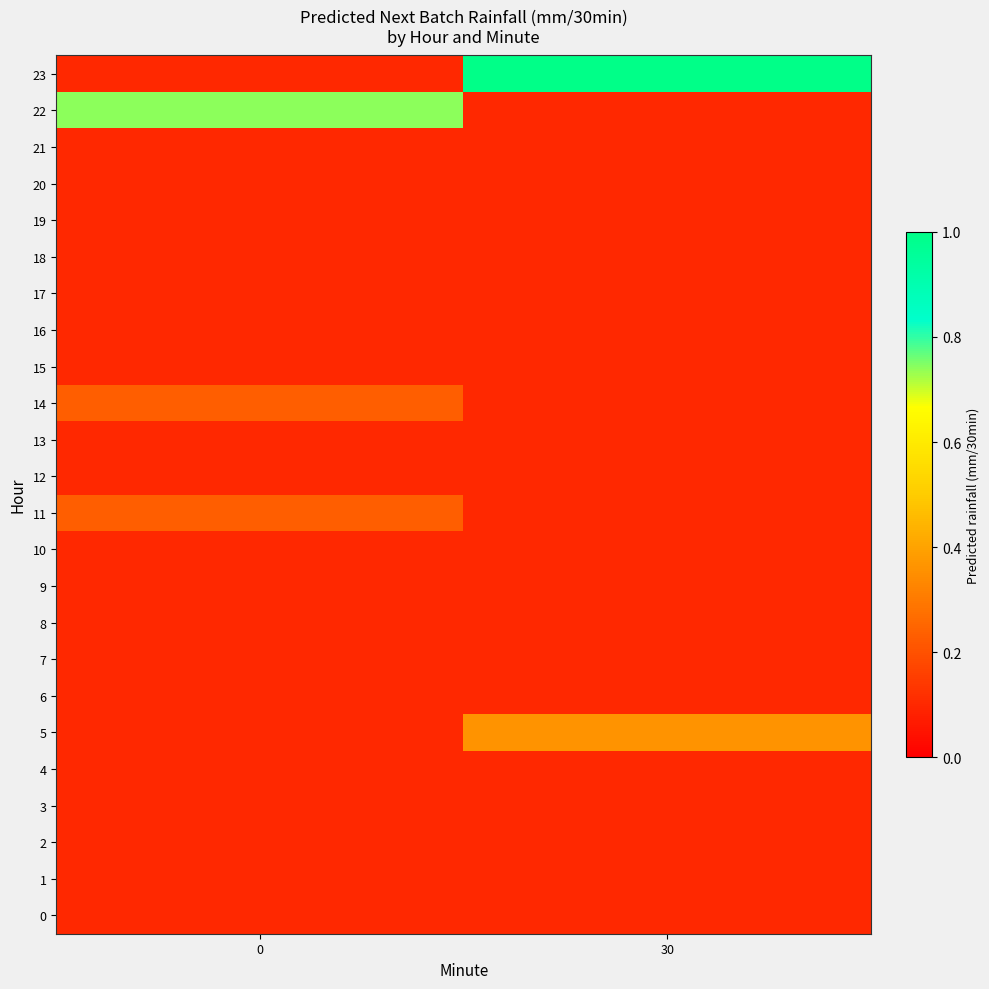

What is the total value across all series at 30?

3.6